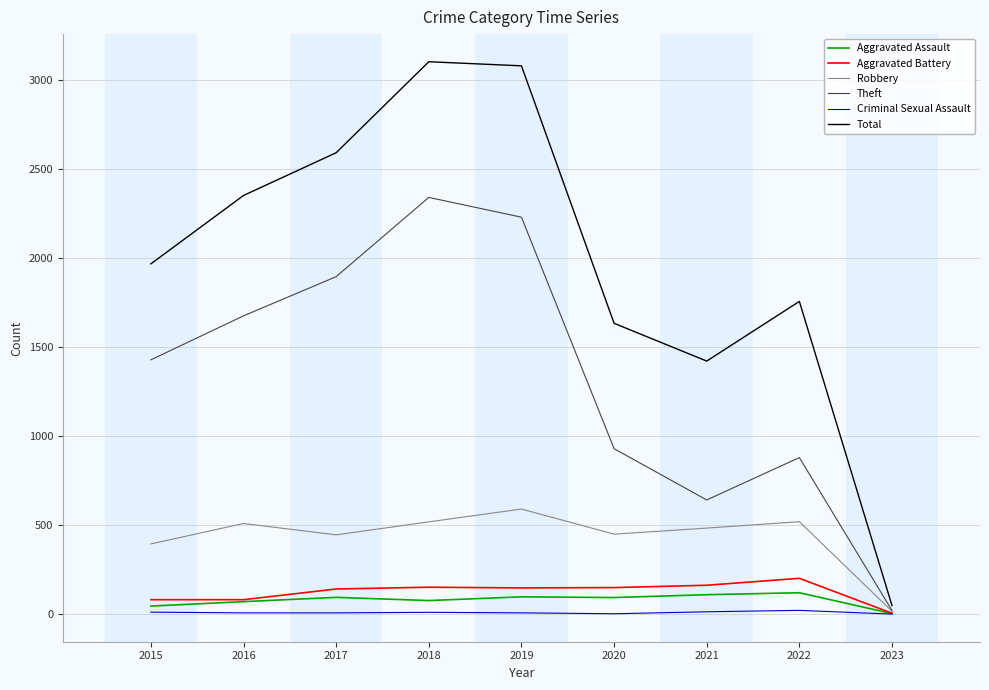

Which category has the lowest value in the Robbery series?

2023